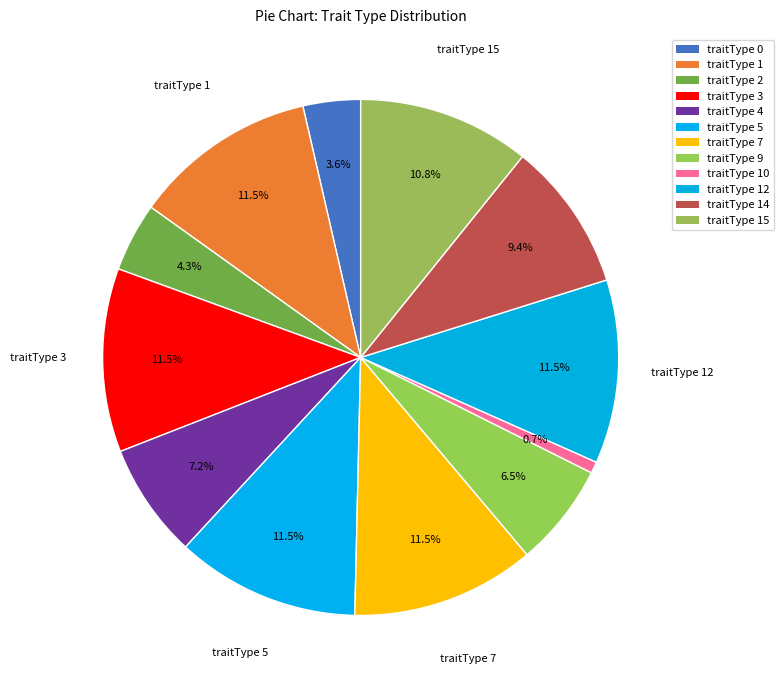

Count the number of slices in the pie.

12